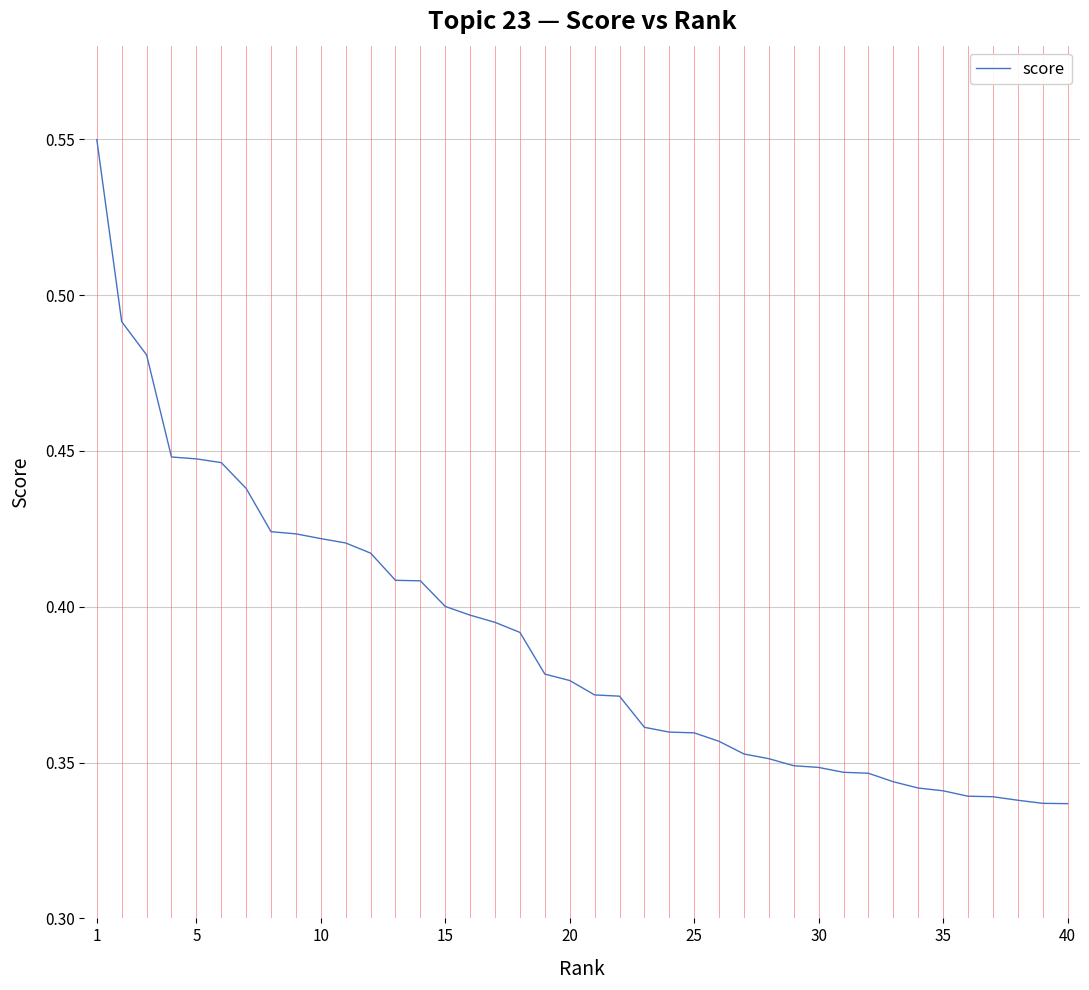

What is the minimum value shown in the chart?

0.3